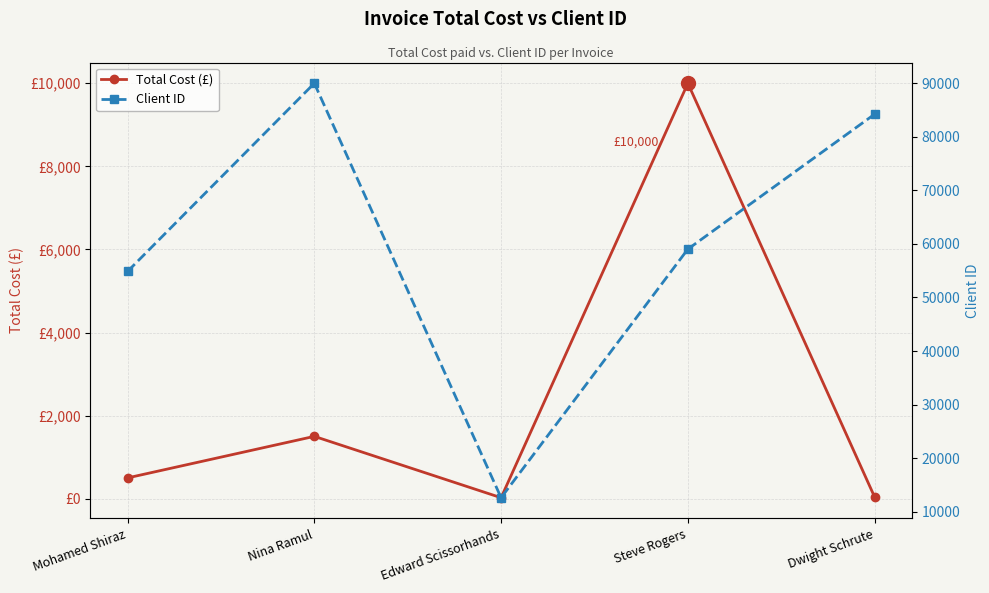

Reading left to right, extract all data points from this chart.

Total Cost (£): Mohamed Shiraz=500	Nina Ramul=1500	Edward Scissorhands=23	Steve Rogers=10000	Dwight Schrute=40
Client ID: Mohamed Shiraz=54858	Nina Ramul=89971	Edward Scissorhands=12622	Steve Rogers=59016	Dwight Schrute=84200